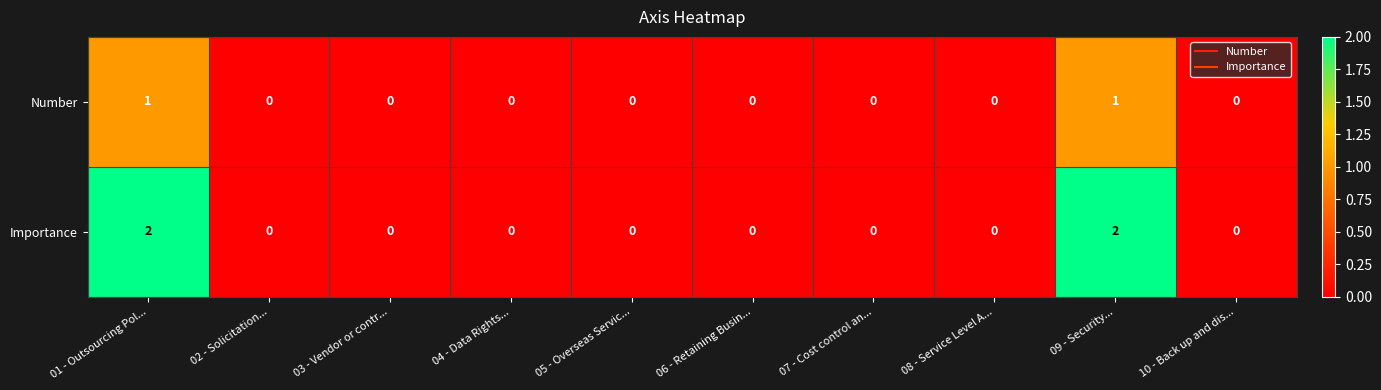

The value of Number at 08 - Service Level A... is 0. True or false?

True